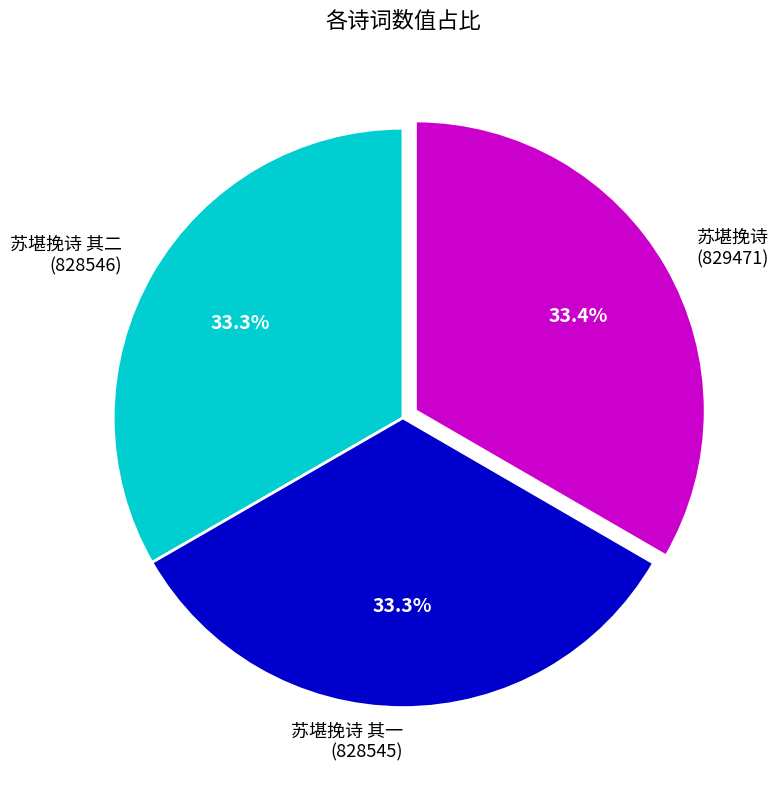

What is the ratio of the value at 苏堪挽诗 (829471) to the value at 苏堪挽诗 其二 (828546)?

1.0